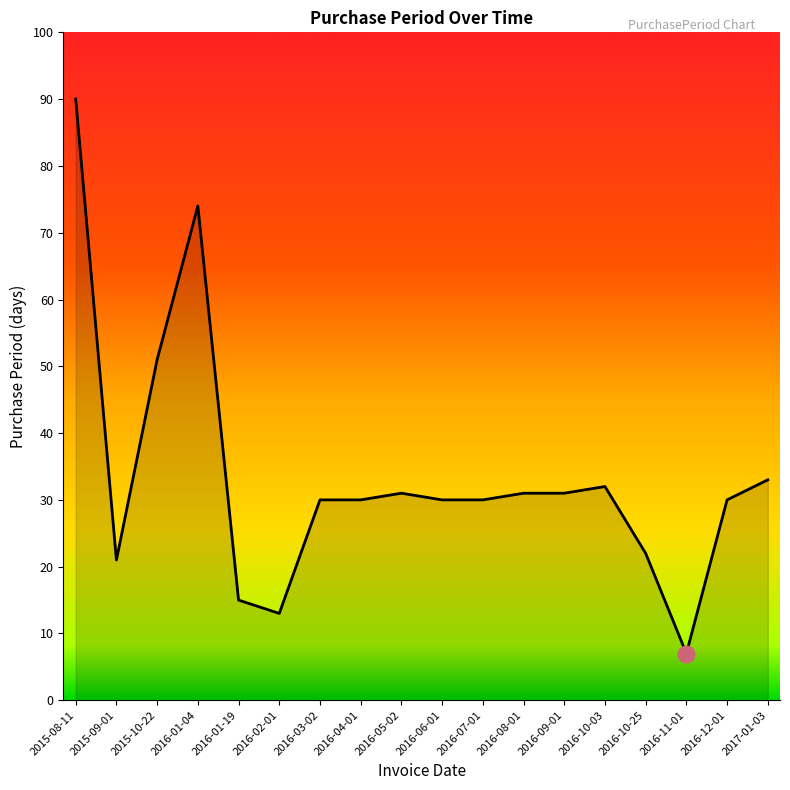

What is the difference between the maximum and minimum values?

83